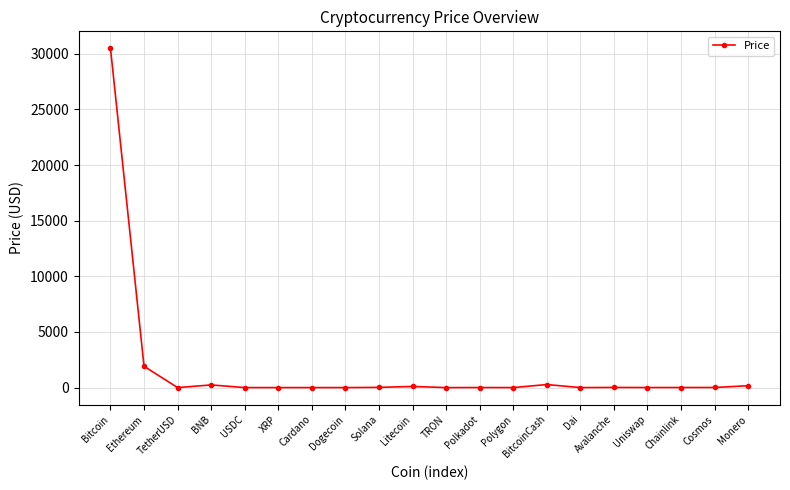

How many lines are shown in the chart?

1